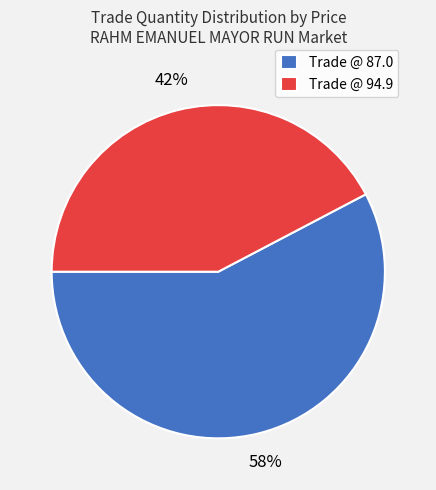

The Trade @ 87.0 slice represents 68% of the pie. True or false?

False